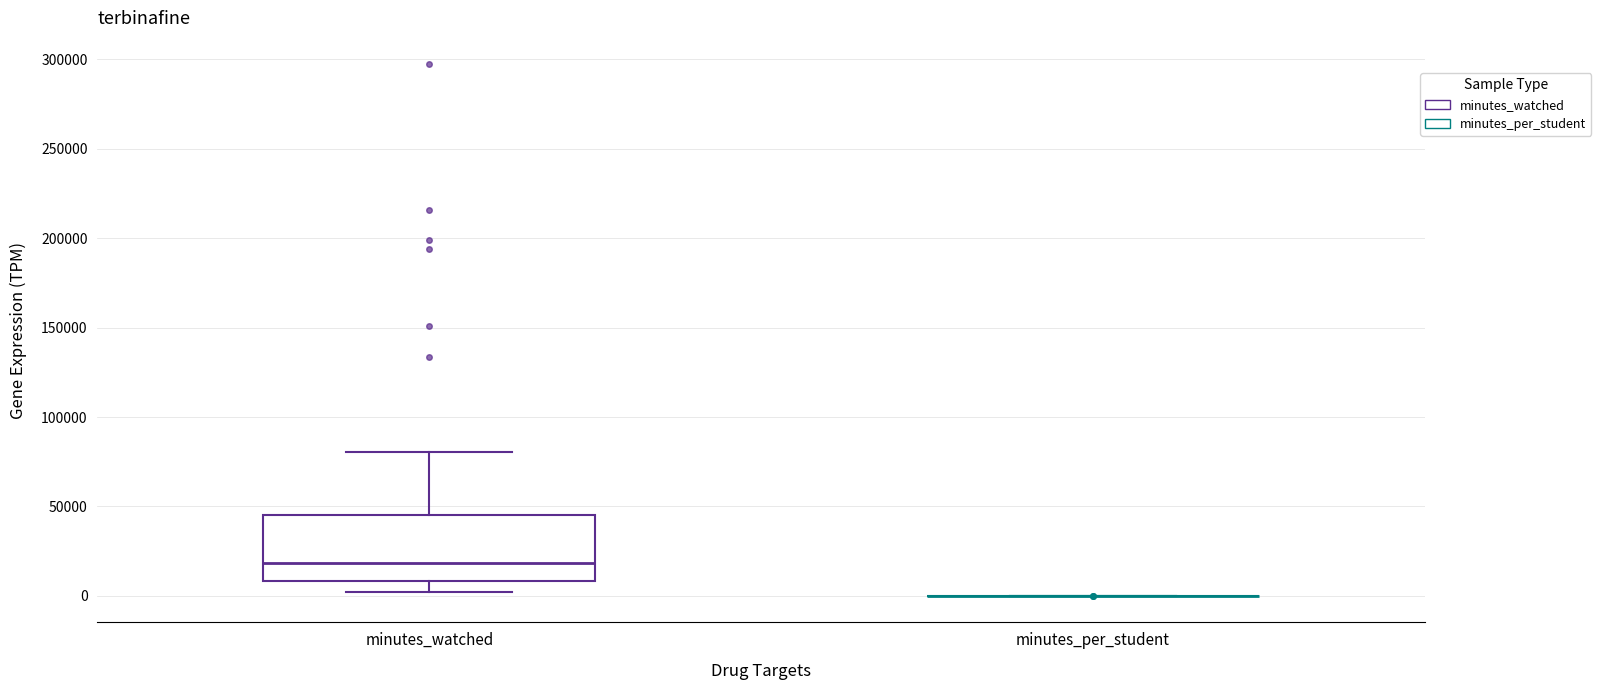

Comparing the boxes themselves (not the whiskers), which one is the tallest?

minutes_watched